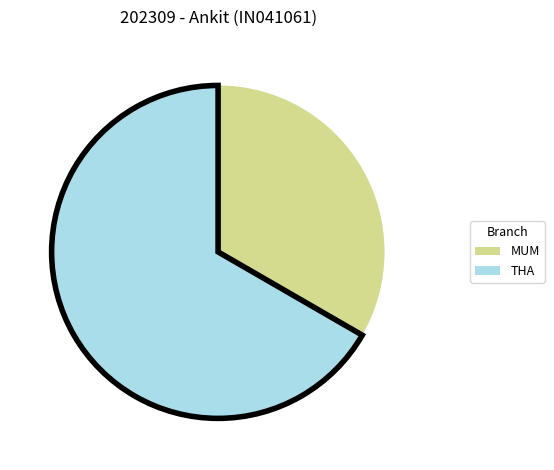

What is the largest slice in the pie chart?

THA